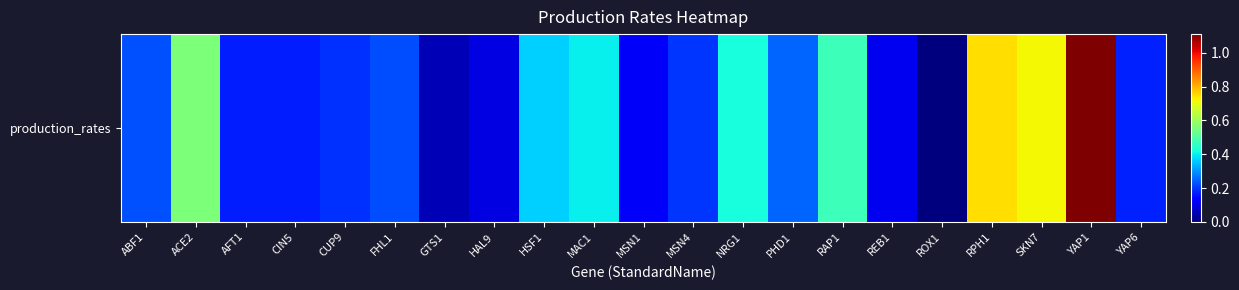

Where is the data nearest to the value 0?

ROX1